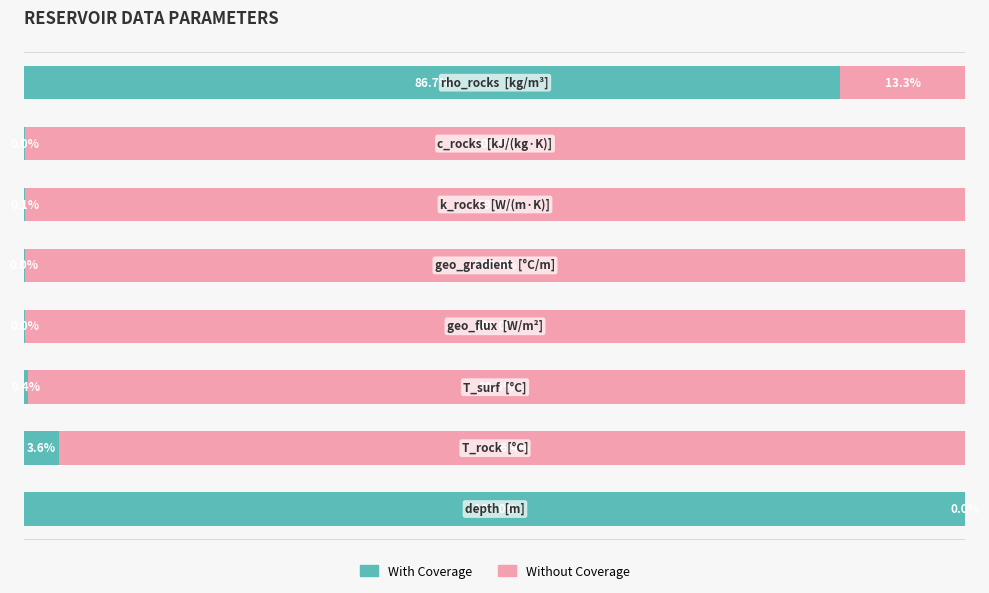

How many positive values does the Without Coverage series have?

7